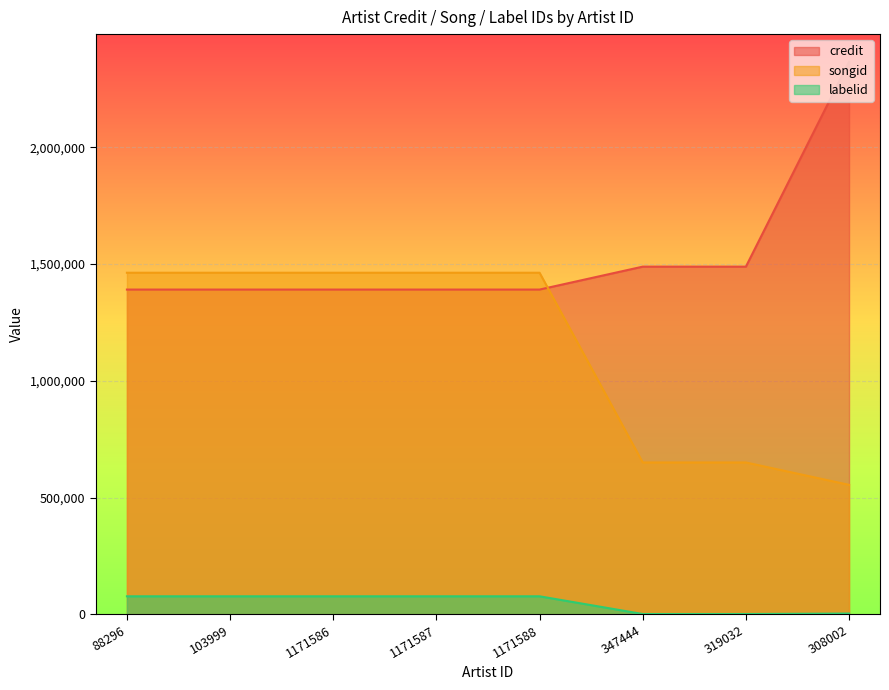

What is the total value across all series at 1171588?

2929935